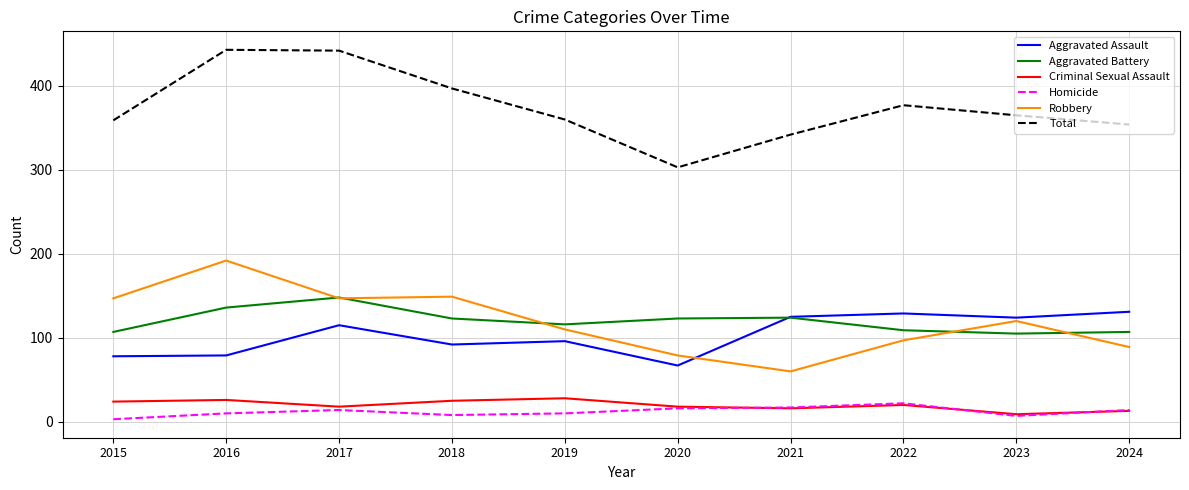

Which series changed the most between 2015 and 2017?

Total